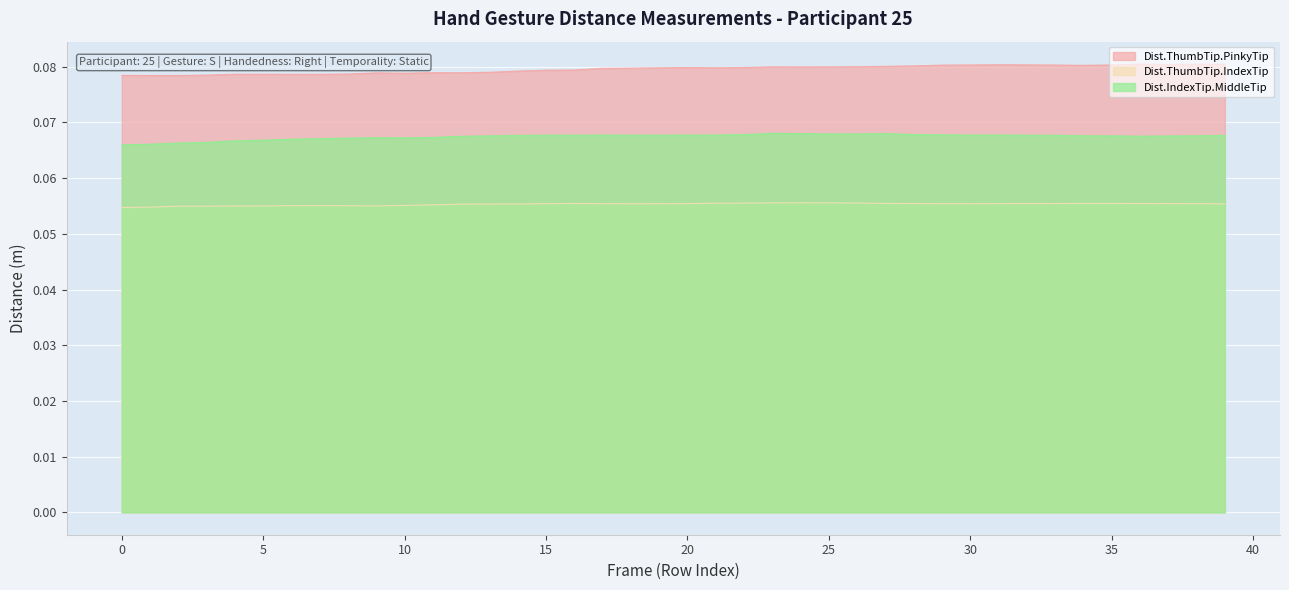

What is the value of the Dist.IndexTip.MiddleTip point at the 38th from the left?

0.1